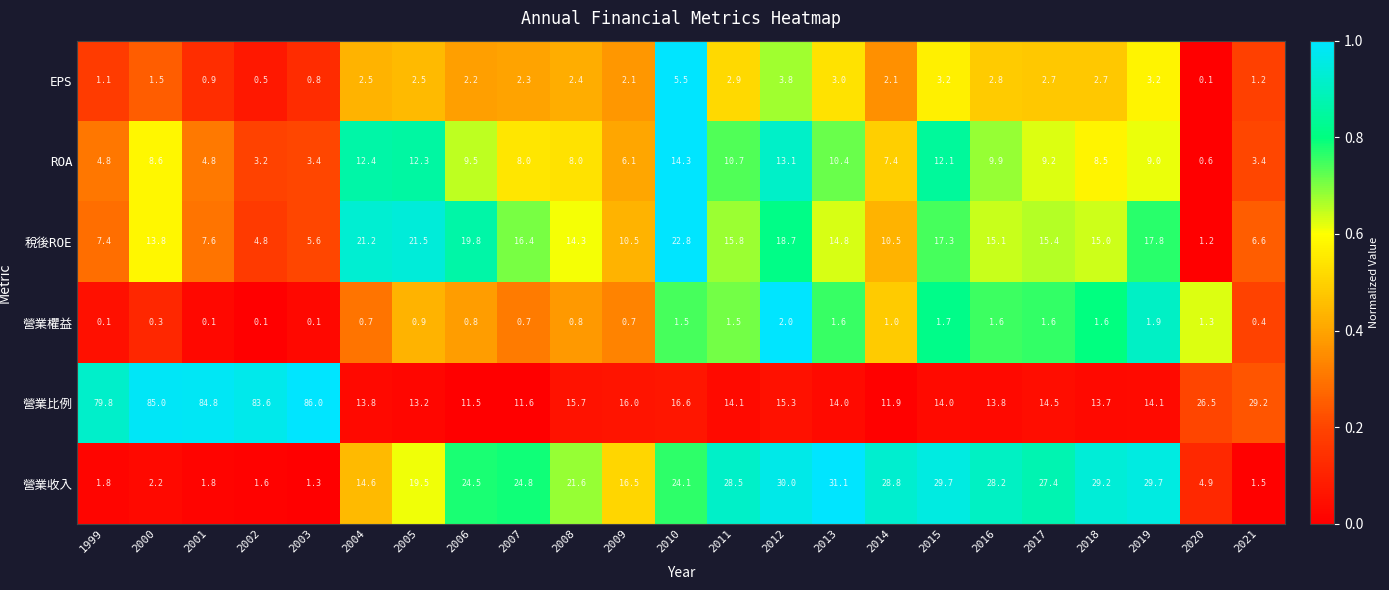

What is the difference between the ROA values at 2020 and 2021?

2.8